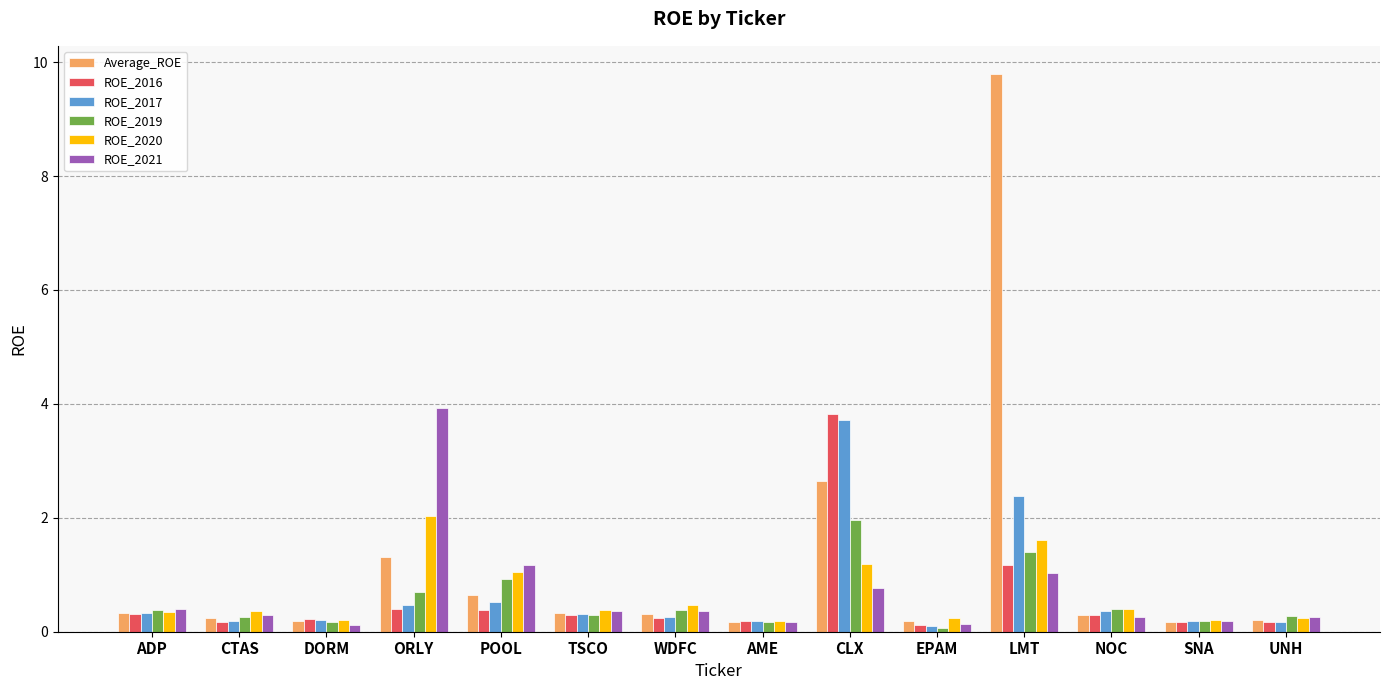

What is the difference between the Average_ROE values at NOC and ORLY?

1.0